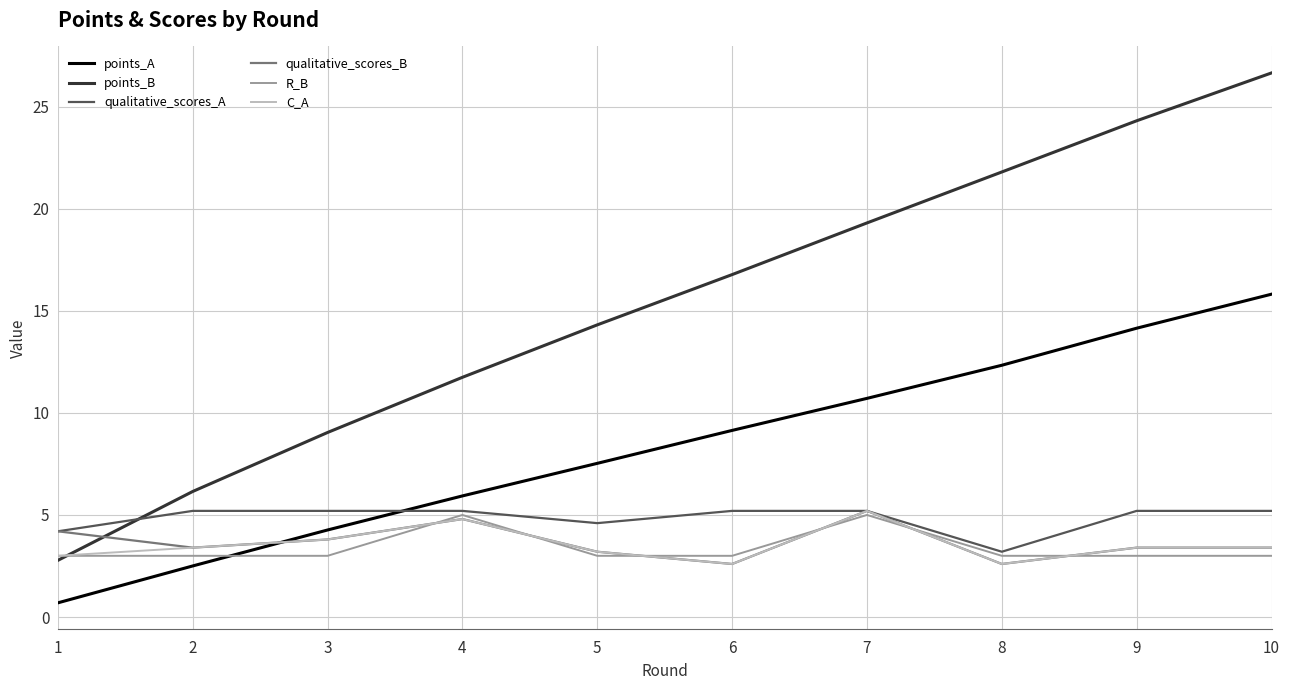

At which label is points_A closest to 8?

5